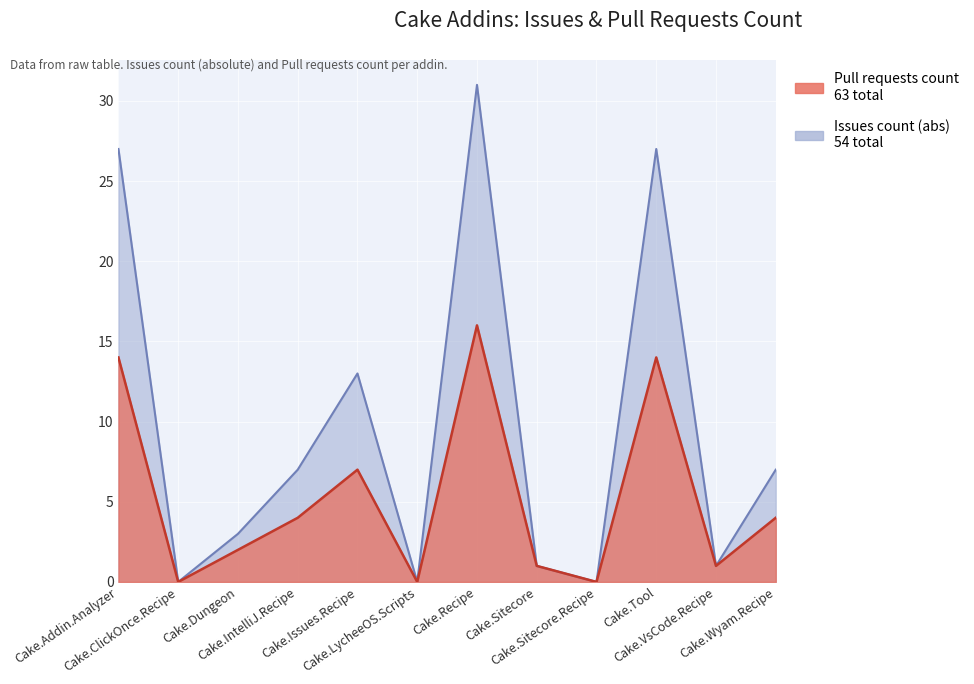

Is it true that Issues count equals 12 at Cake.IntelliJ.Recipe?

False